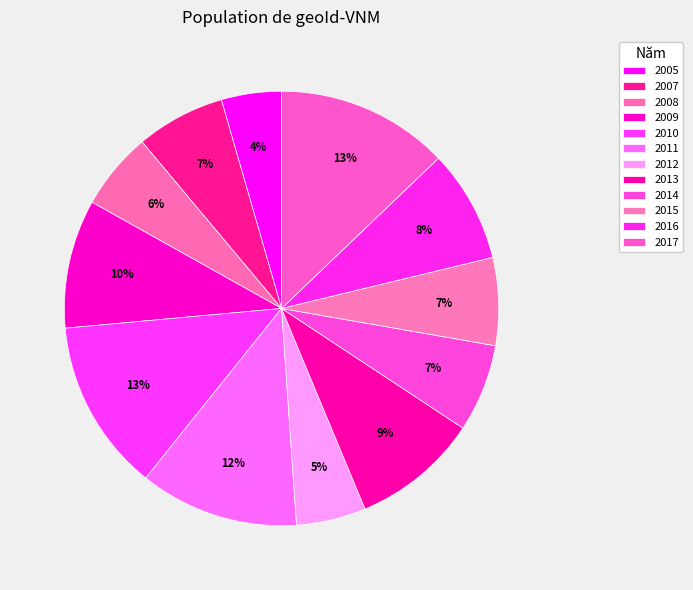

Count the number of slices in the pie.

12